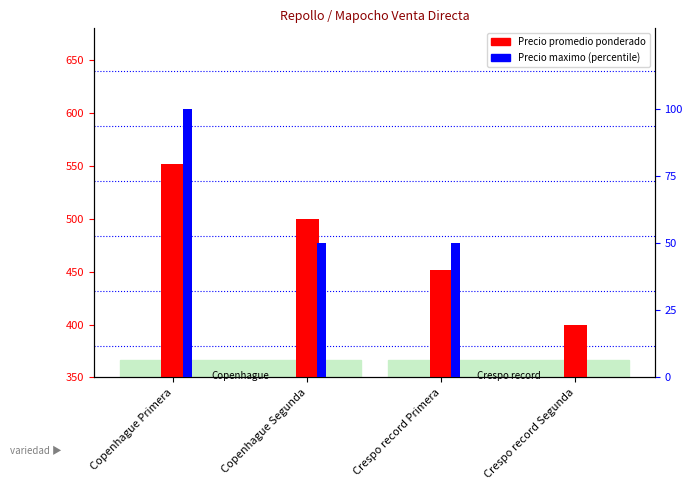

How many groups of bars are there?

4